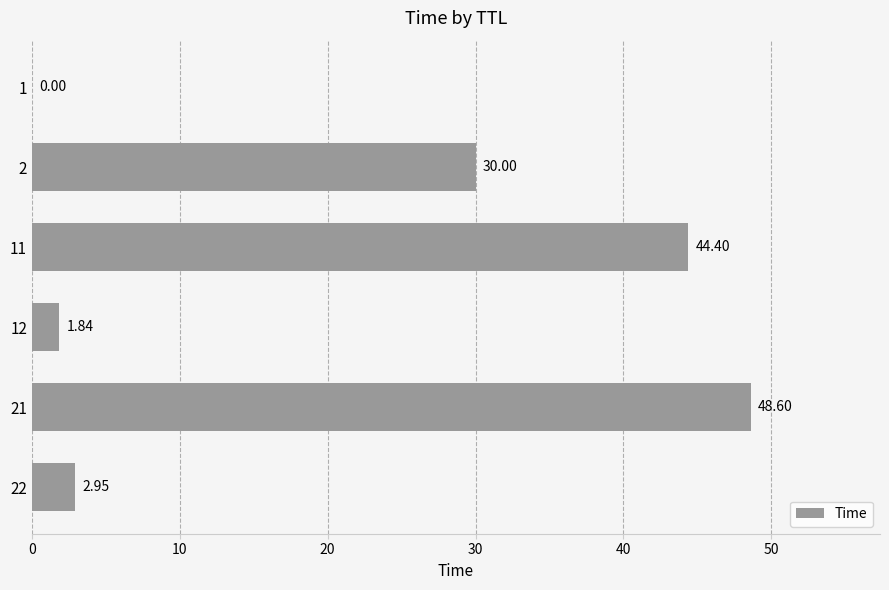

What is the change in value from 2 to 1?

-30.0